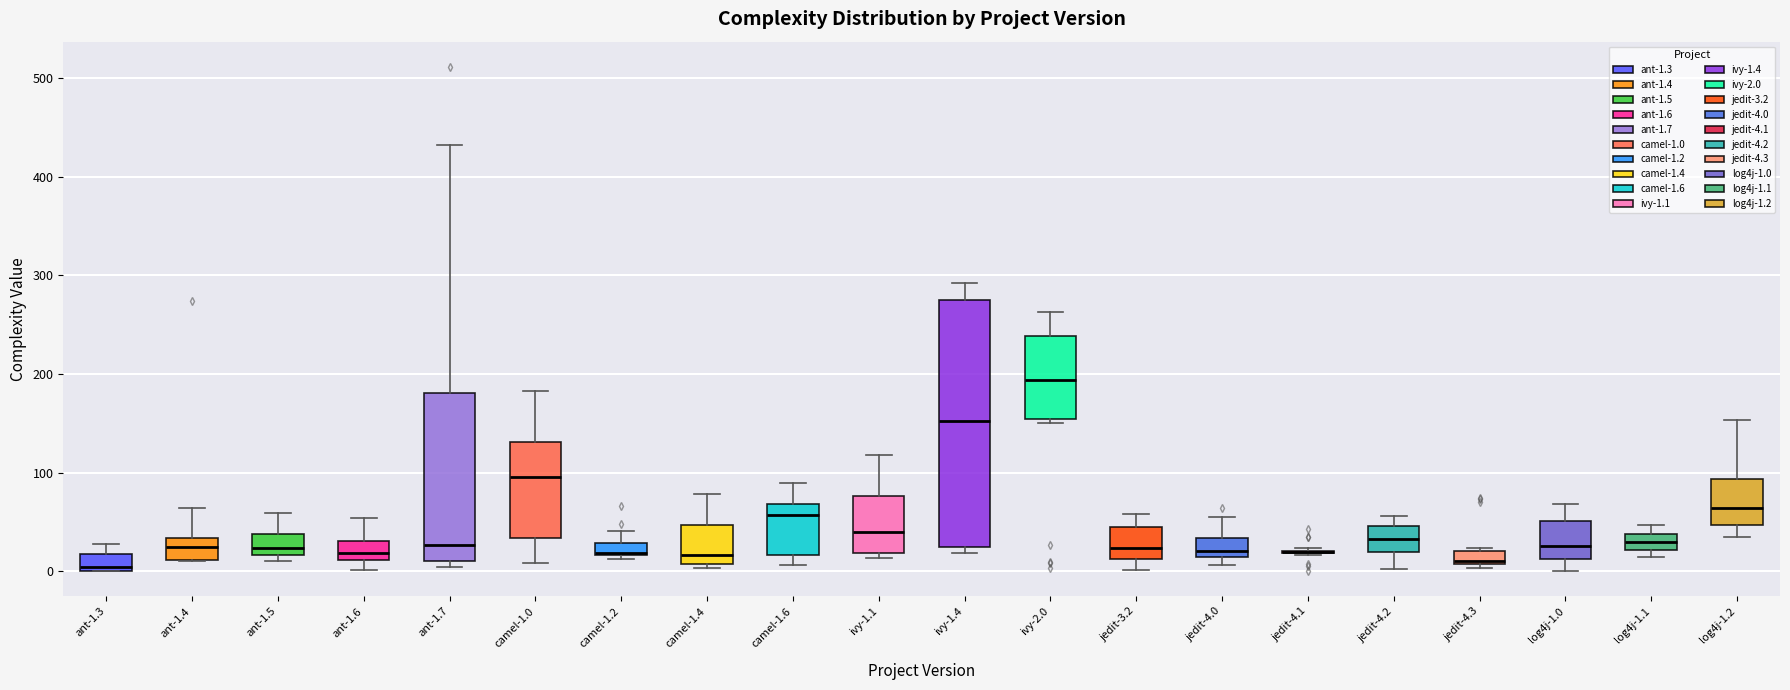

Where does the upper whisker of the box for jedit-4.0 end on the y-axis? The values are not printed on the chart, so give them approximately, as read against the axis.

60